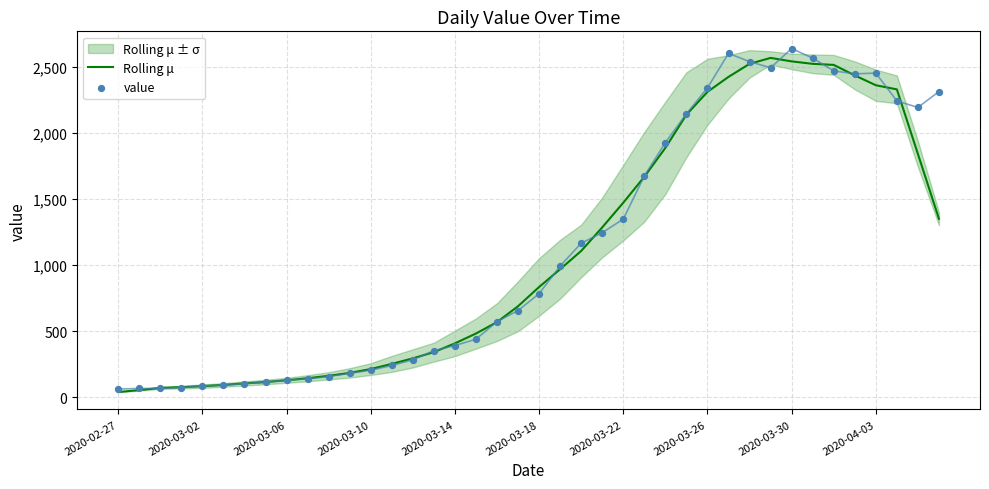

At how many categories does at least one series exceed 1130?

18